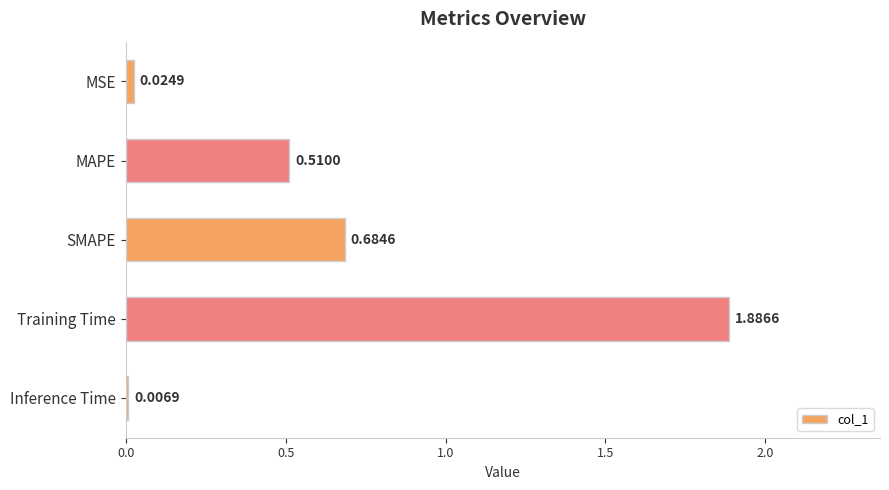

Which has a higher value, Inference Time or Training Time?

Training Time